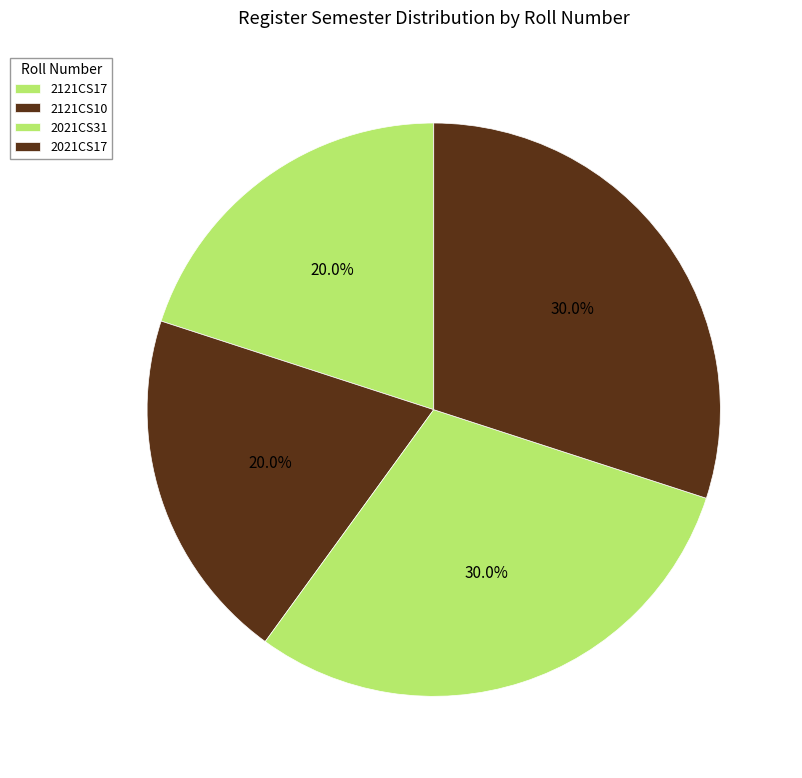

Count the number of slices in the pie.

4